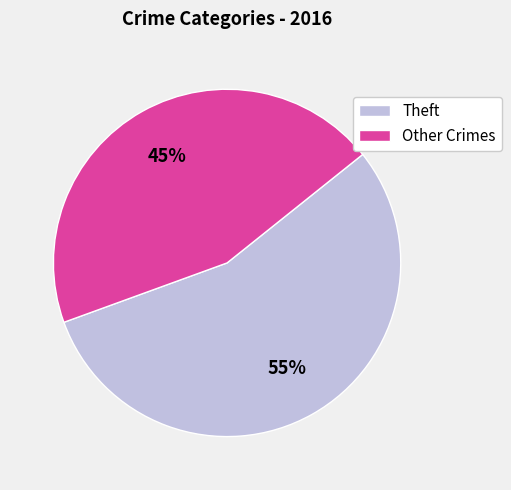

Which slice is the smallest?

Other Crimes